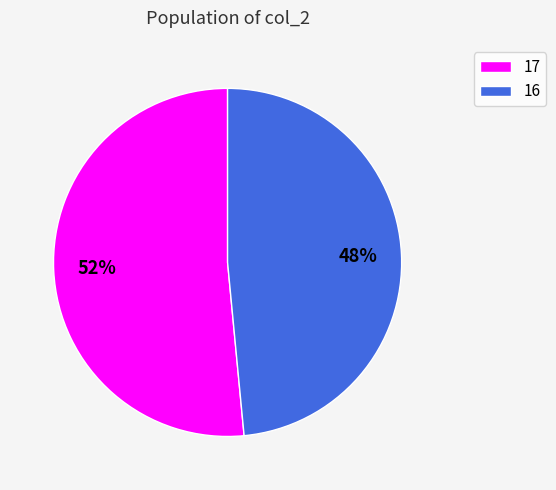

Is the sum of 17 and 16 greater than half?

Yes